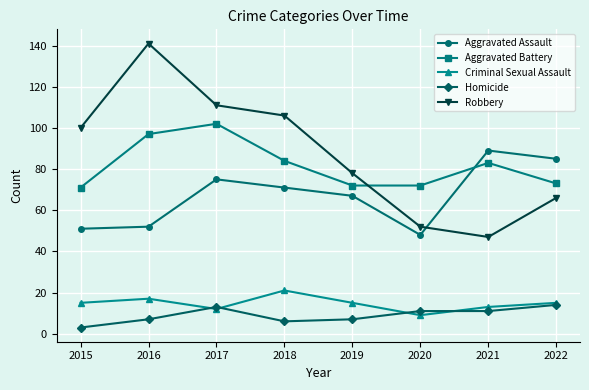

What is the sum of all Aggravated Battery values?

654